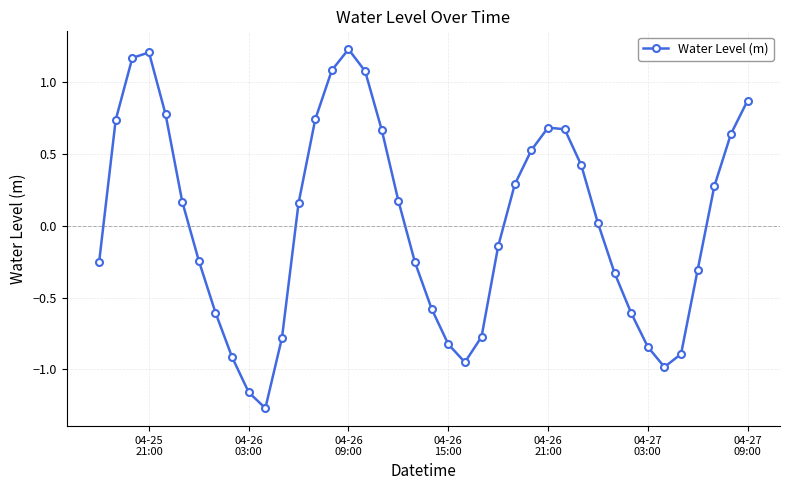

How many interior local valleys (lower than both neighbors) does the data have?

3